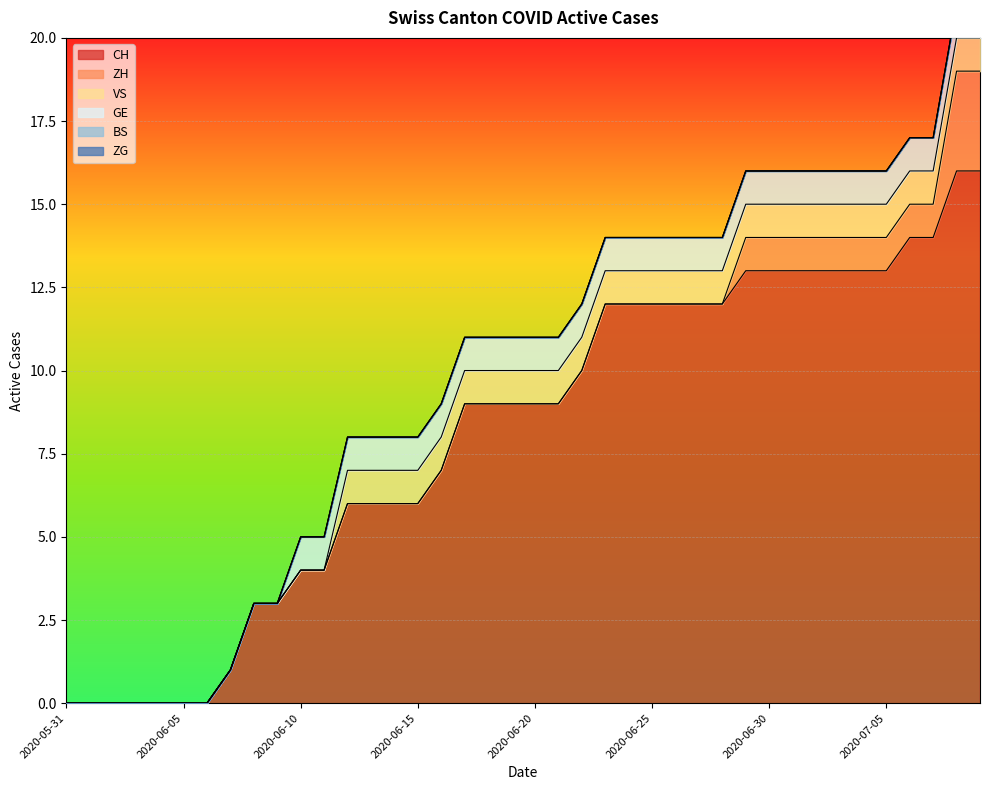

Reading left to right, list all the values displayed in this chart.

CH: 2020-05-31=0	2020-06-01=0	2020-06-02=0	2020-06-03=0	2020-06-04=0	2020-06-05=0	2020-06-06=0	2020-06-07=1	2020-06-08=3	2020-06-09=3	2020-06-10=4	2020-06-11=4	2020-06-12=6	2020-06-13=6	2020-06-14=6	2020-06-15=6	2020-06-16=7	2020-06-17=9	2020-06-18=9	2020-06-19=9	2020-06-20=9	2020-06-21=9	2020-06-22=10	2020-06-23=12	2020-06-24=12	2020-06-25=12	2020-06-26=12	2020-06-27=12	2020-06-28=12	2020-06-29=13	2020-06-30=13	2020-07-01=13	2020-07-02=13	2020-07-03=13	2020-07-04=13	2020-07-05=13	2020-07-06=14	2020-07-07=14	2020-07-08=16	2020-07-09=16
ZH: 2020-05-31=0	2020-06-01=0	2020-06-02=0	2020-06-03=0	2020-06-04=0	2020-06-05=0	2020-06-06=0	2020-06-07=0	2020-06-08=0	2020-06-09=0	2020-06-10=0	2020-06-11=0	2020-06-12=0	2020-06-13=0	2020-06-14=0	2020-06-15=0	2020-06-16=0	2020-06-17=0	2020-06-18=0	2020-06-19=0	2020-06-20=0	2020-06-21=0	2020-06-22=0	2020-06-23=0	2020-06-24=0	2020-06-25=0	2020-06-26=0	2020-06-27=0	2020-06-28=0	2020-06-29=1	2020-06-30=1	2020-07-01=1	2020-07-02=1	2020-07-03=1	2020-07-04=1	2020-07-05=1	2020-07-06=1	2020-07-07=1	2020-07-08=3	2020-07-09=3
VS: 2020-05-31=0	2020-06-01=0	2020-06-02=0	2020-06-03=0	2020-06-04=0	2020-06-05=0	2020-06-06=0	2020-06-07=0	2020-06-08=0	2020-06-09=0	2020-06-10=0	2020-06-11=0	2020-06-12=1	2020-06-13=1	2020-06-14=1	2020-06-15=1	2020-06-16=1	2020-06-17=1	2020-06-18=1	2020-06-19=1	2020-06-20=1	2020-06-21=1	2020-06-22=1	2020-06-23=1	2020-06-24=1	2020-06-25=1	2020-06-26=1	2020-06-27=1	2020-06-28=1	2020-06-29=1	2020-06-30=1	2020-07-01=1	2020-07-02=1	2020-07-03=1	2020-07-04=1	2020-07-05=1	2020-07-06=1	2020-07-07=1	2020-07-08=1	2020-07-09=1
GE: 2020-05-31=0	2020-06-01=0	2020-06-02=0	2020-06-03=0	2020-06-04=0	2020-06-05=0	2020-06-06=0	2020-06-07=0	2020-06-08=0	2020-06-09=0	2020-06-10=1	2020-06-11=1	2020-06-12=1	2020-06-13=1	2020-06-14=1	2020-06-15=1	2020-06-16=1	2020-06-17=1	2020-06-18=1	2020-06-19=1	2020-06-20=1	2020-06-21=1	2020-06-22=1	2020-06-23=1	2020-06-24=1	2020-06-25=1	2020-06-26=1	2020-06-27=1	2020-06-28=1	2020-06-29=1	2020-06-30=1	2020-07-01=1	2020-07-02=1	2020-07-03=1	2020-07-04=1	2020-07-05=1	2020-07-06=1	2020-07-07=1	2020-07-08=1	2020-07-09=1
BS: 2020-05-31=0	2020-06-01=0	2020-06-02=0	2020-06-03=0	2020-06-04=0	2020-06-05=0	2020-06-06=0	2020-06-07=0	2020-06-08=0	2020-06-09=0	2020-06-10=0	2020-06-11=0	2020-06-12=0	2020-06-13=0	2020-06-14=0	2020-06-15=0	2020-06-16=0	2020-06-17=0	2020-06-18=0	2020-06-19=0	2020-06-20=0	2020-06-21=0	2020-06-22=0	2020-06-23=0	2020-06-24=0	2020-06-25=0	2020-06-26=0	2020-06-27=0	2020-06-28=0	2020-06-29=0	2020-06-30=0	2020-07-01=0	2020-07-02=0	2020-07-03=0	2020-07-04=0	2020-07-05=0	2020-07-06=0	2020-07-07=0	2020-07-08=0	2020-07-09=0
ZG: 2020-05-31=0	2020-06-01=0	2020-06-02=0	2020-06-03=0	2020-06-04=0	2020-06-05=0	2020-06-06=0	2020-06-07=0	2020-06-08=0	2020-06-09=0	2020-06-10=0	2020-06-11=0	2020-06-12=0	2020-06-13=0	2020-06-14=0	2020-06-15=0	2020-06-16=0	2020-06-17=0	2020-06-18=0	2020-06-19=0	2020-06-20=0	2020-06-21=0	2020-06-22=0	2020-06-23=0	2020-06-24=0	2020-06-25=0	2020-06-26=0	2020-06-27=0	2020-06-28=0	2020-06-29=0	2020-06-30=0	2020-07-01=0	2020-07-02=0	2020-07-03=0	2020-07-04=0	2020-07-05=0	2020-07-06=0	2020-07-07=0	2020-07-08=0	2020-07-09=0